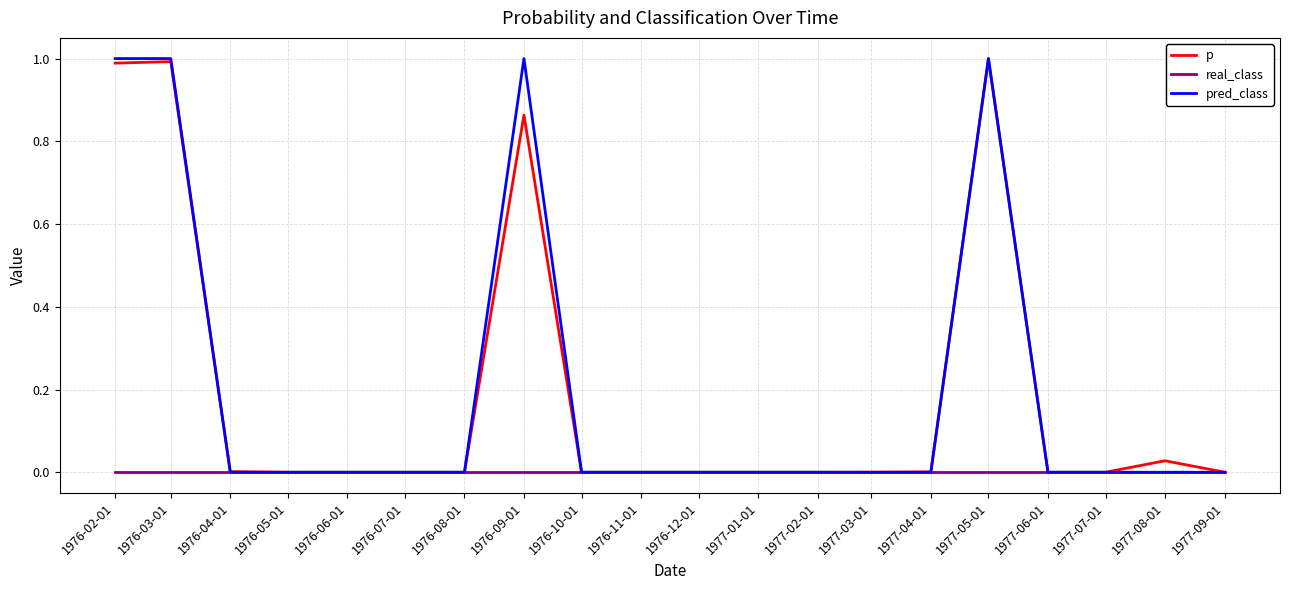

Which series has the largest range (max minus min)?

pred_class